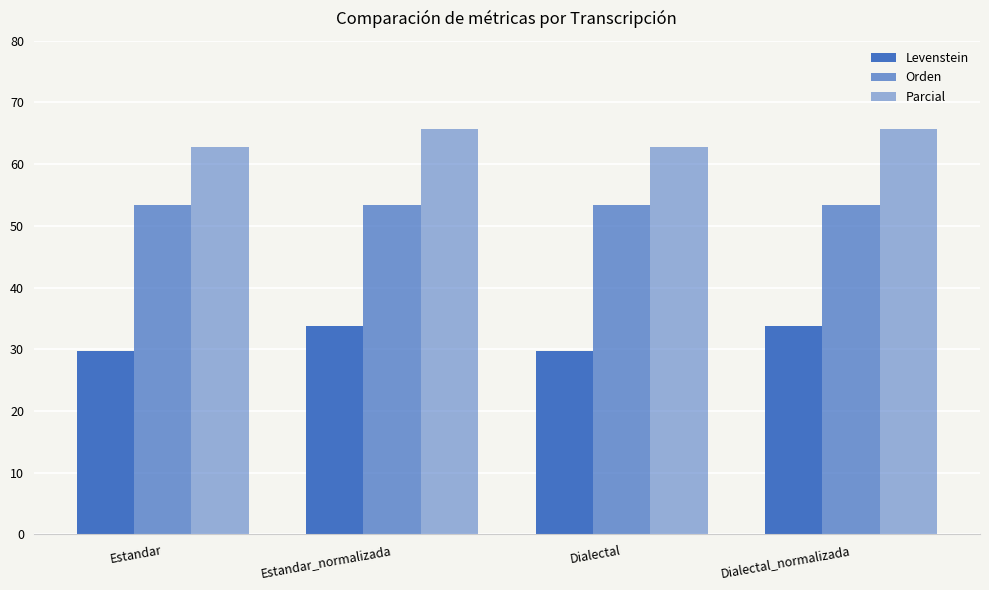

Reading left to right, what are all the values shown in this chart?

Levenstein: 29.8	33.8	29.8	33.8
Orden: 53.5	53.5	53.5	53.5
Parcial: 62.9	65.7	62.9	65.7